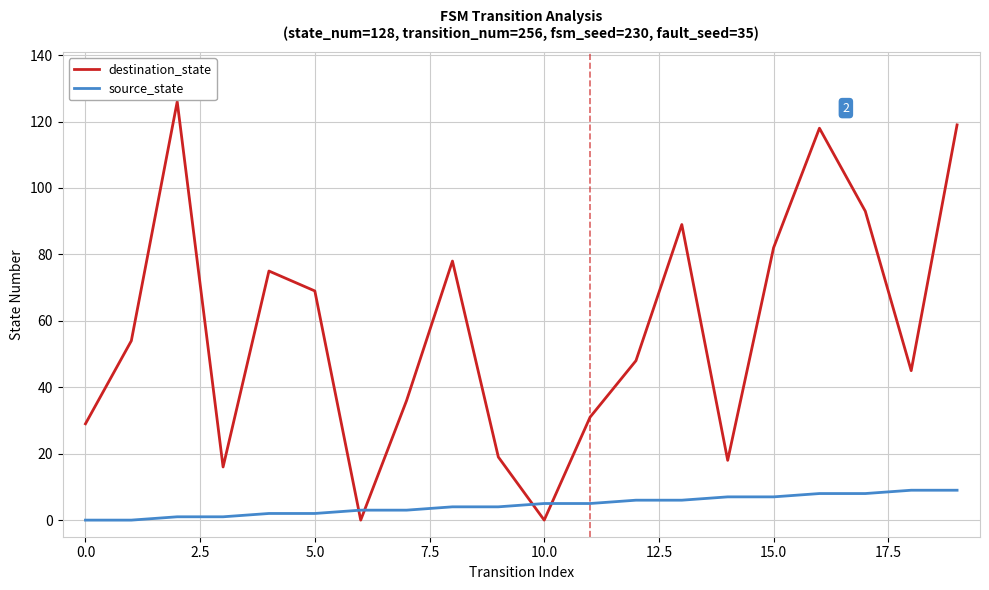

Which series has the widest spread of values?

destination_state